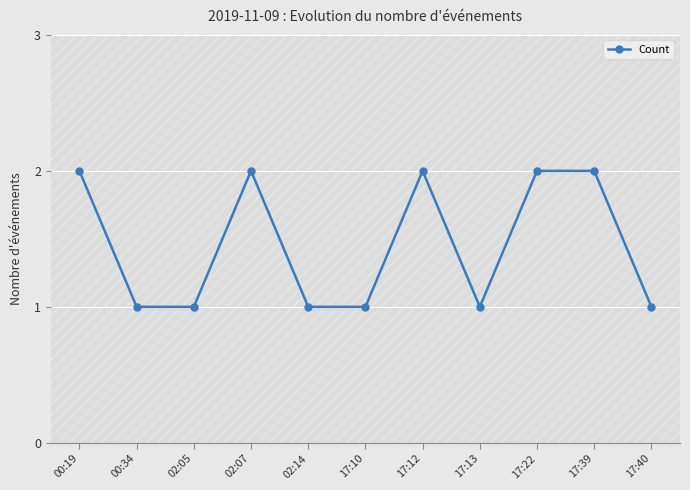

Count the number of data series in this chart.

1